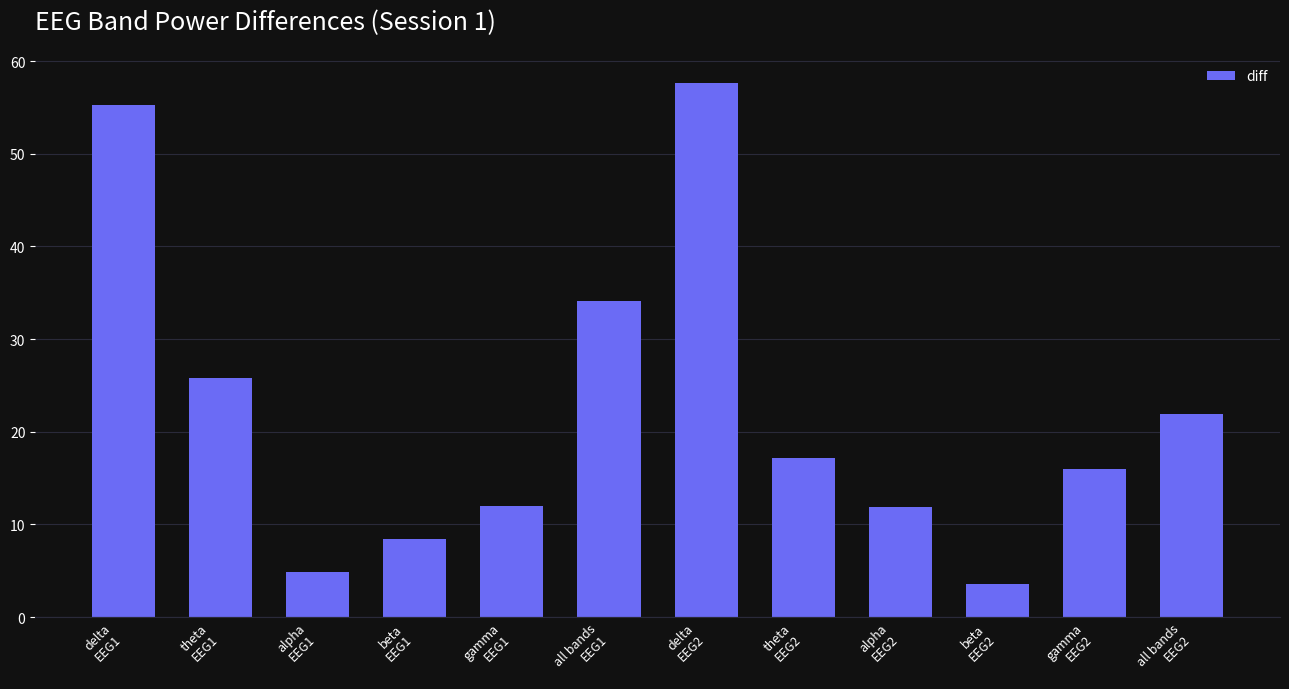

Count the number of categories in the chart.

12